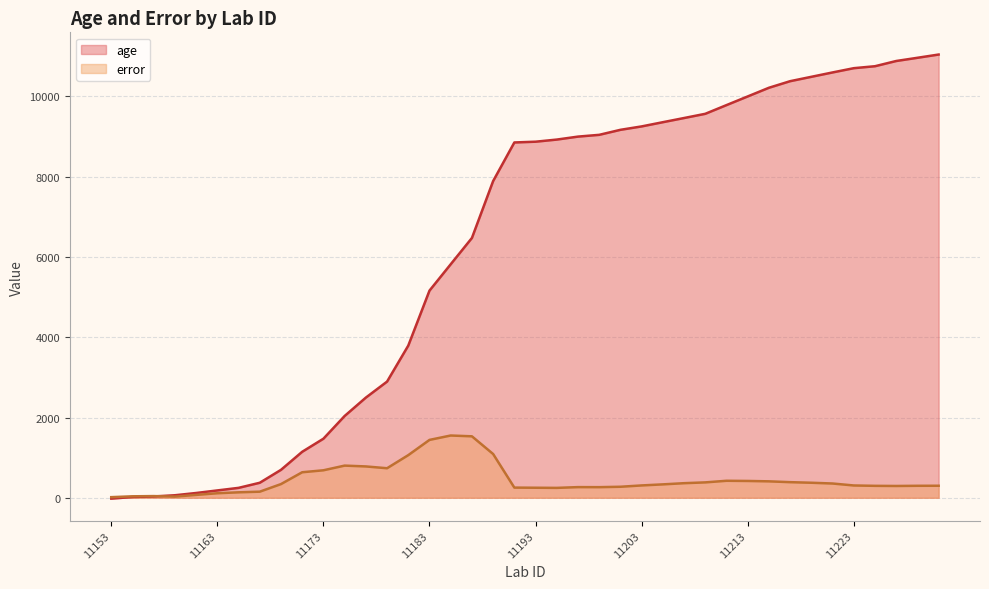

At which label does age first exceed 8873?

11195